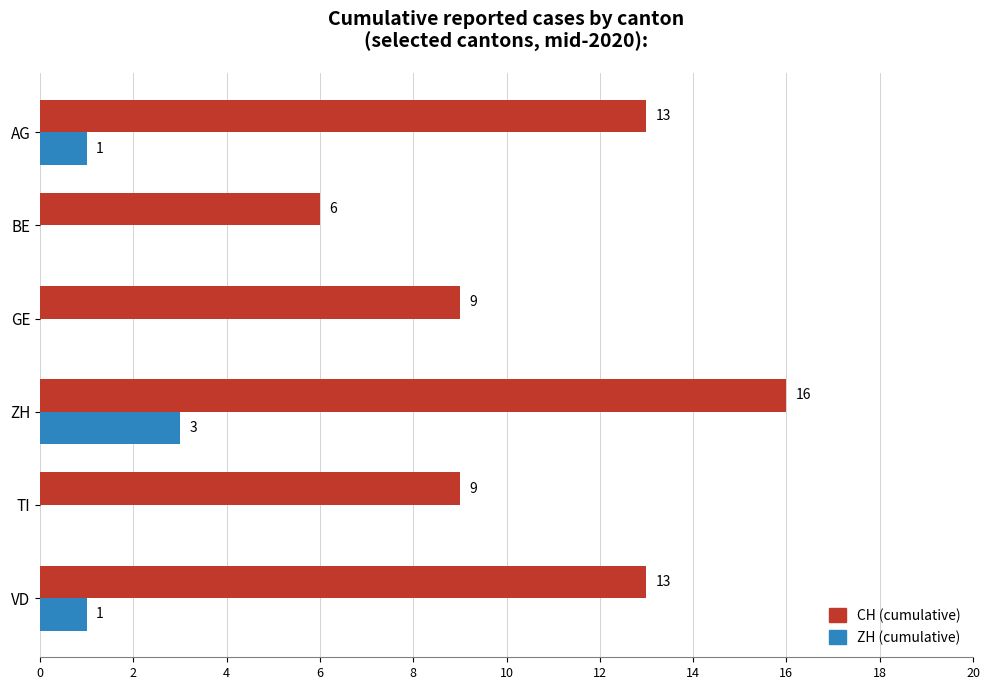

What is the total value across all series at VD?

14